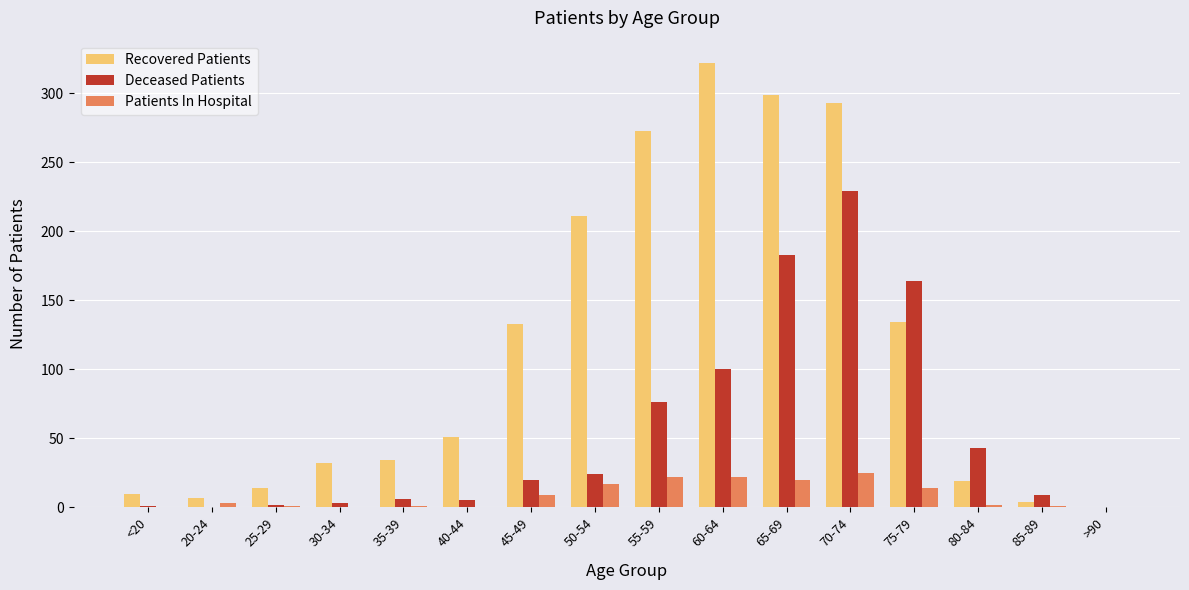

Which series changed the most between 35-39 and 75-79?

Deceased Patients